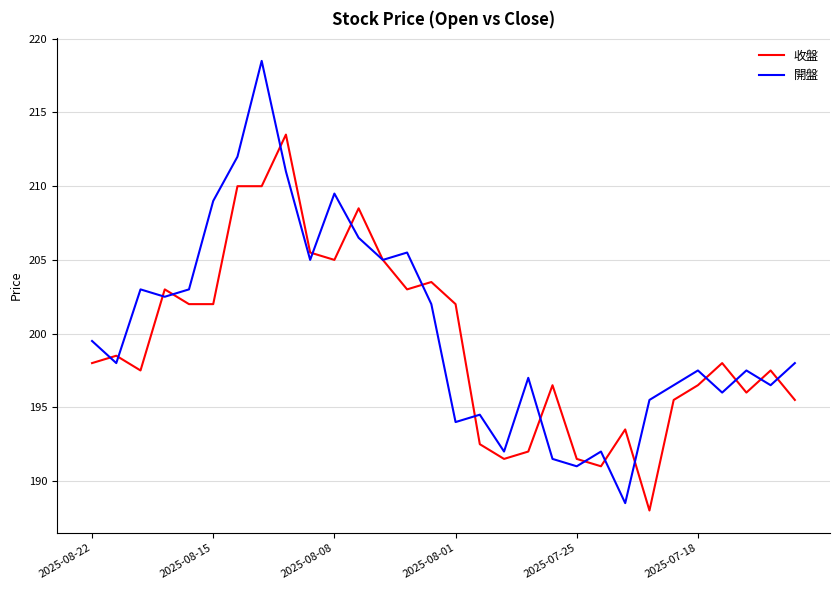

What is the greatest value displayed?

218.5